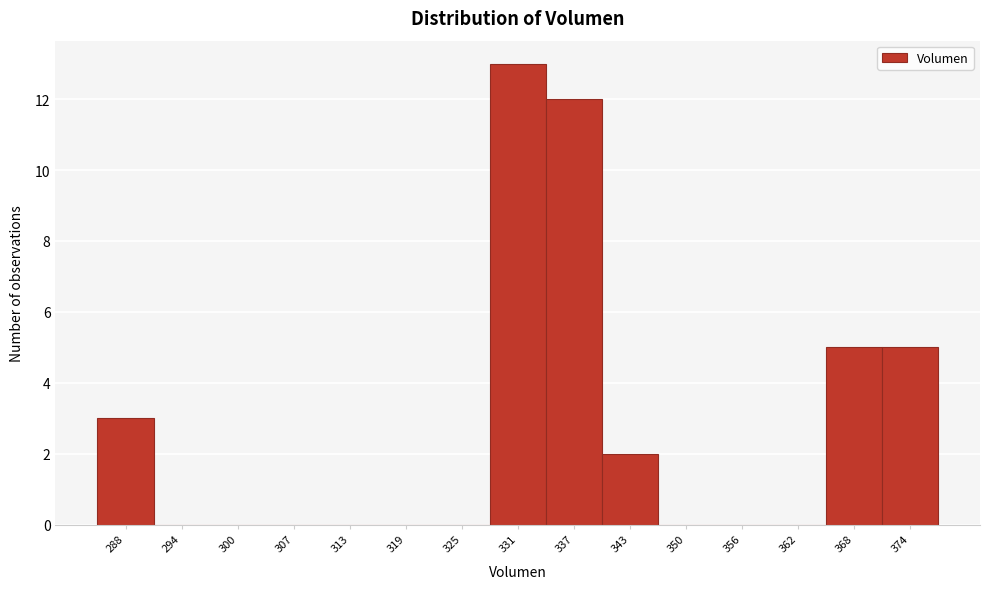

Reading right to left, extract all data points from this chart.

374=5	368=5	362=0	356=0	350=0	343=2	337=12	331=13	325=0	319=0	313=0	307=0	300=0	294=0	288=3